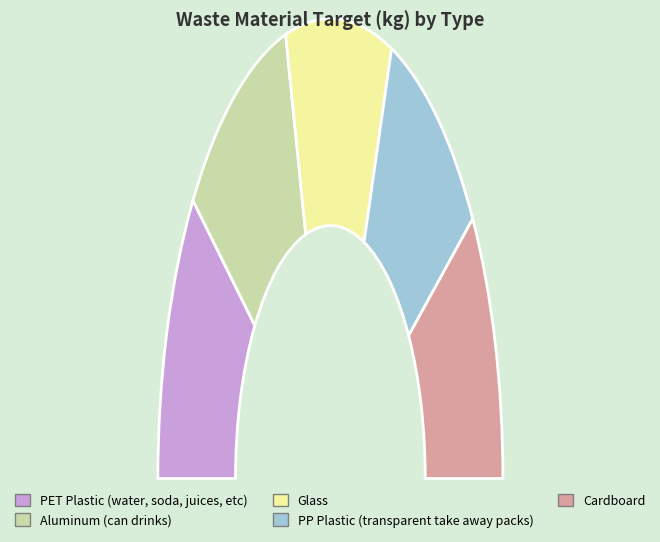

Which category has the smallest portion of the pie?

PET Plastic (water, soda, juices, etc)